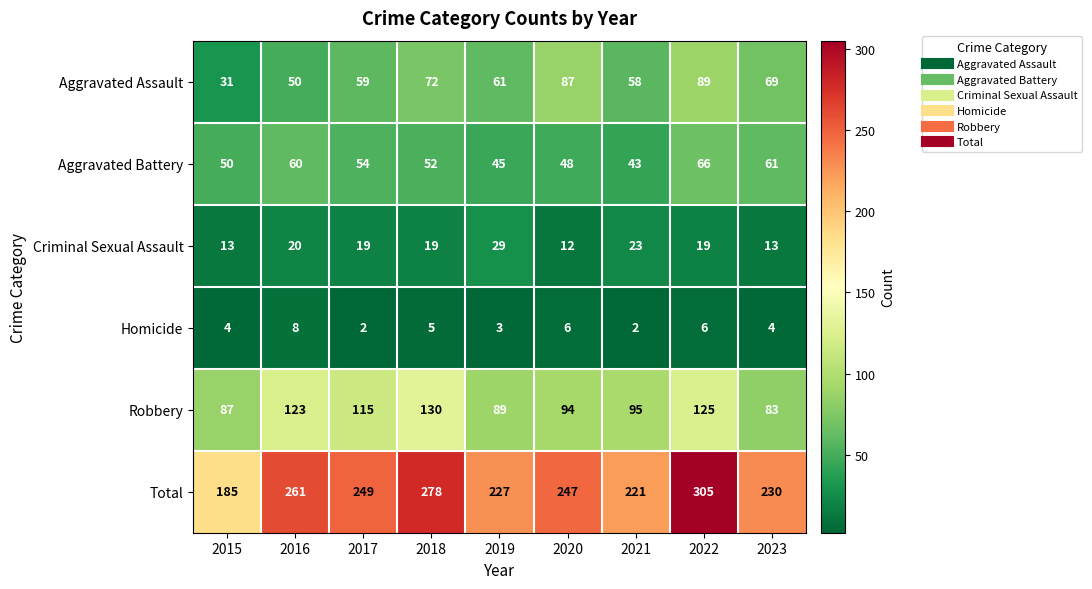

What is the total value across all series at 2015?

370